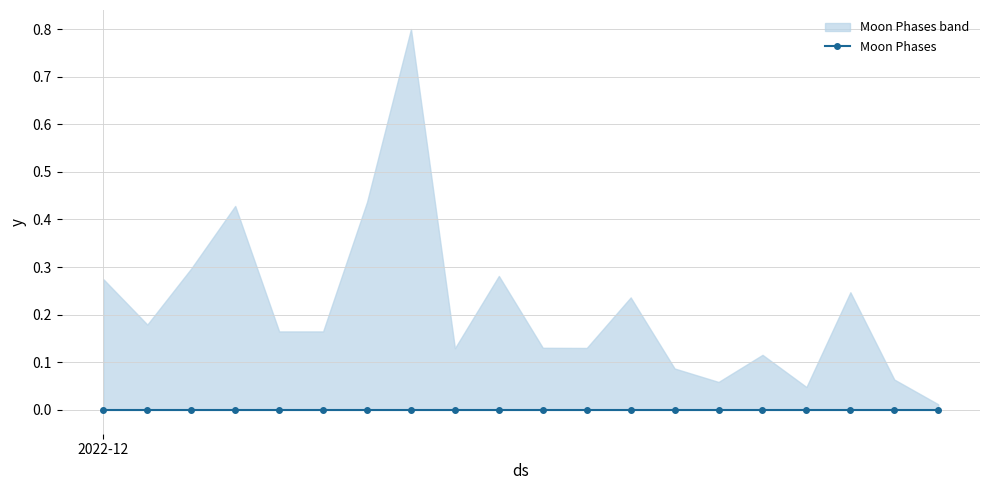

Does the chart have visible grid lines?

Yes